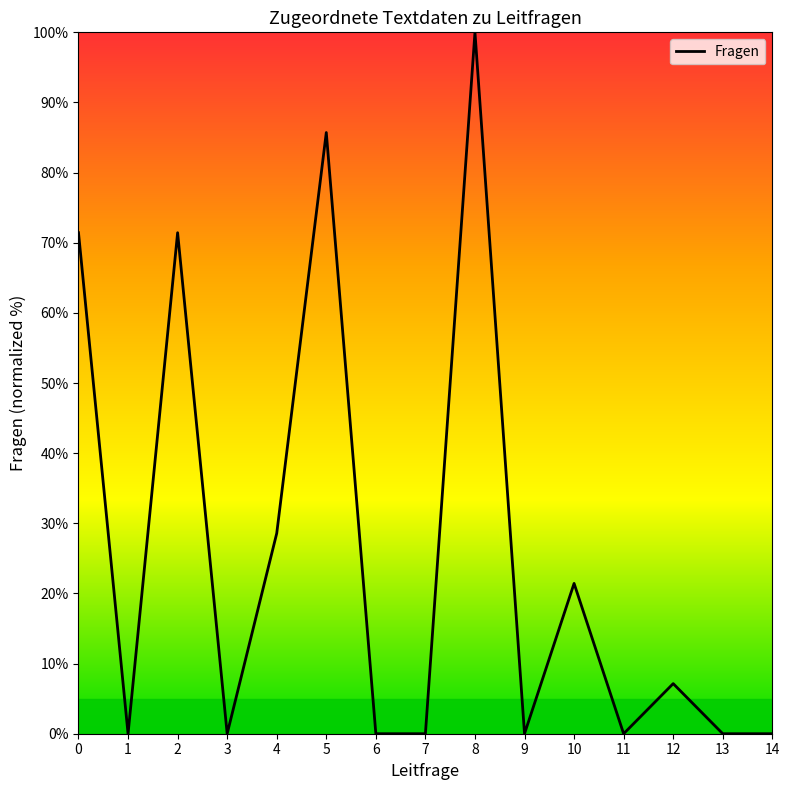

What is the greatest value displayed?

100.0